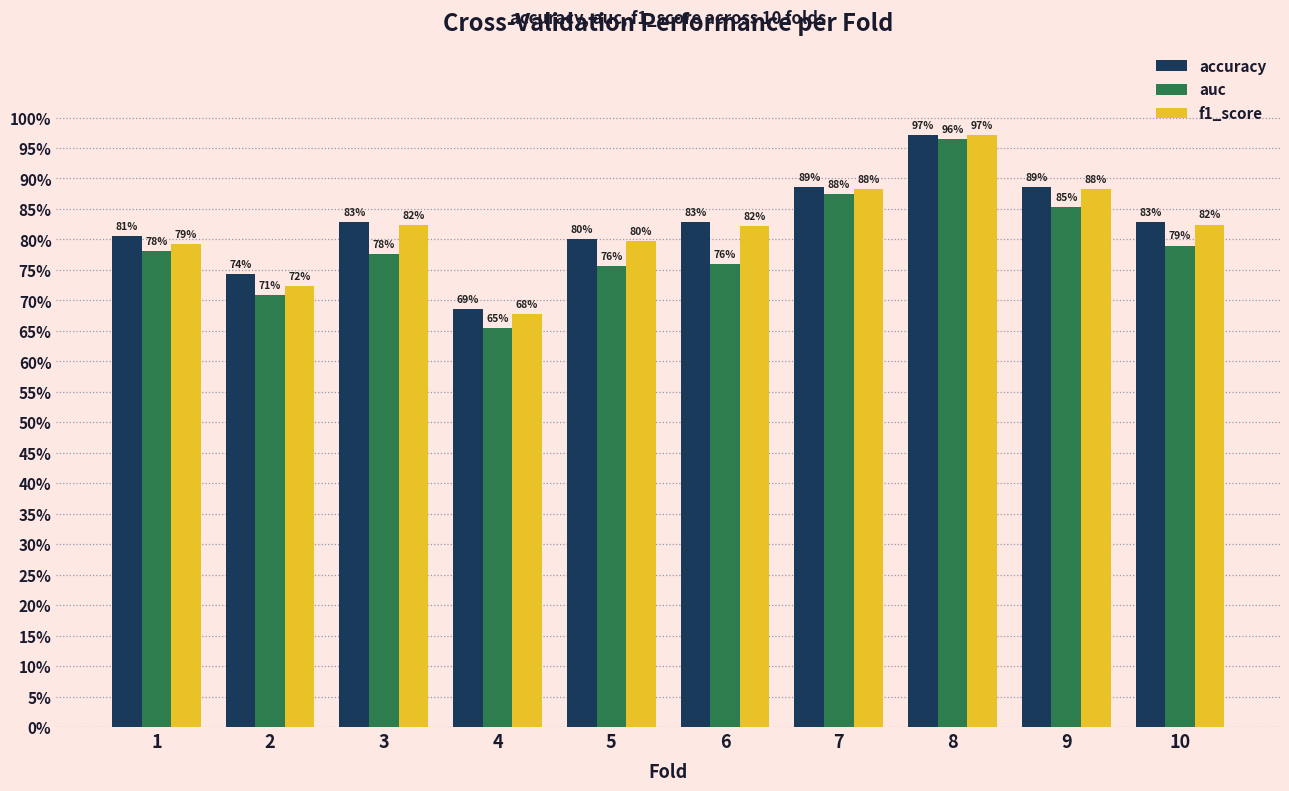

What is the value of the f1_score bar at the 6th from the left?

0.8